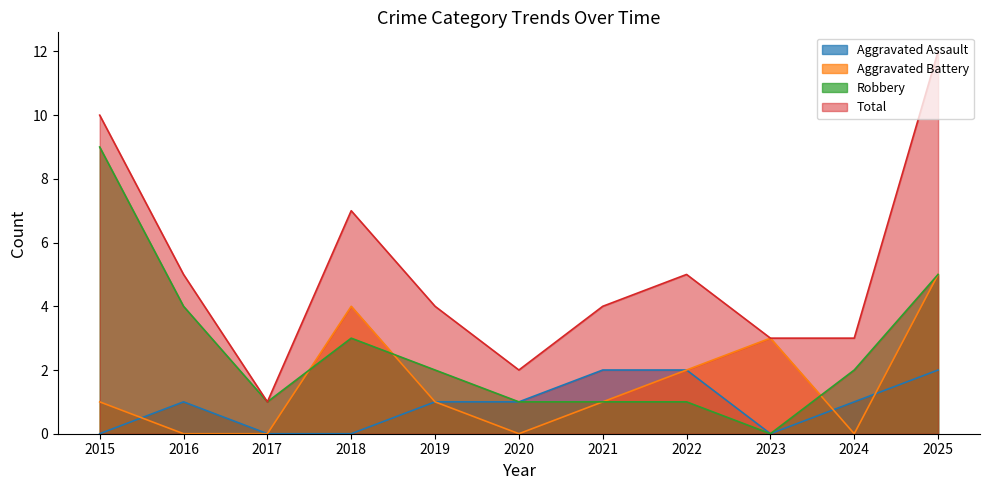

At which category does the chart reach its peak across all series?

2025